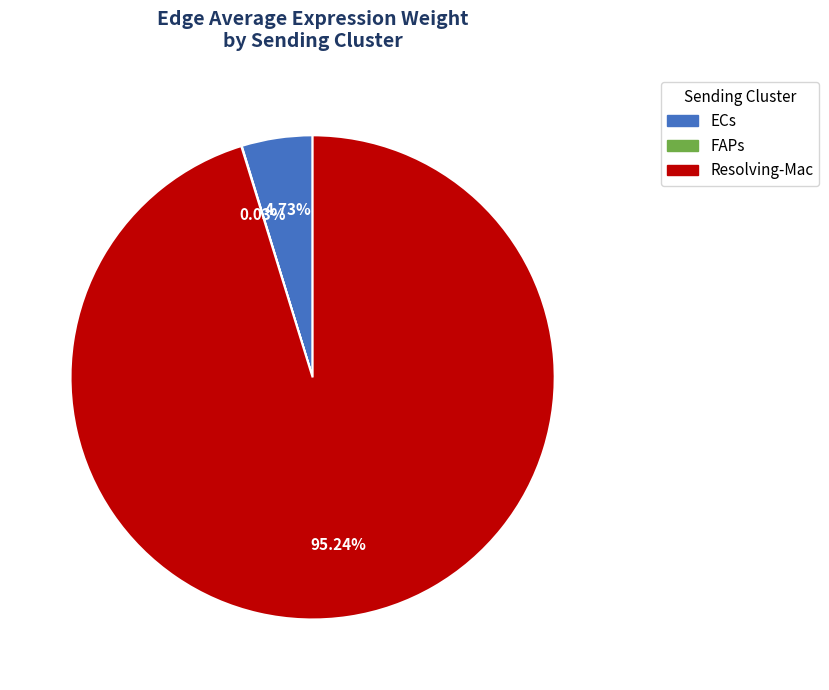

What is the majority slice?

Resolving-Mac